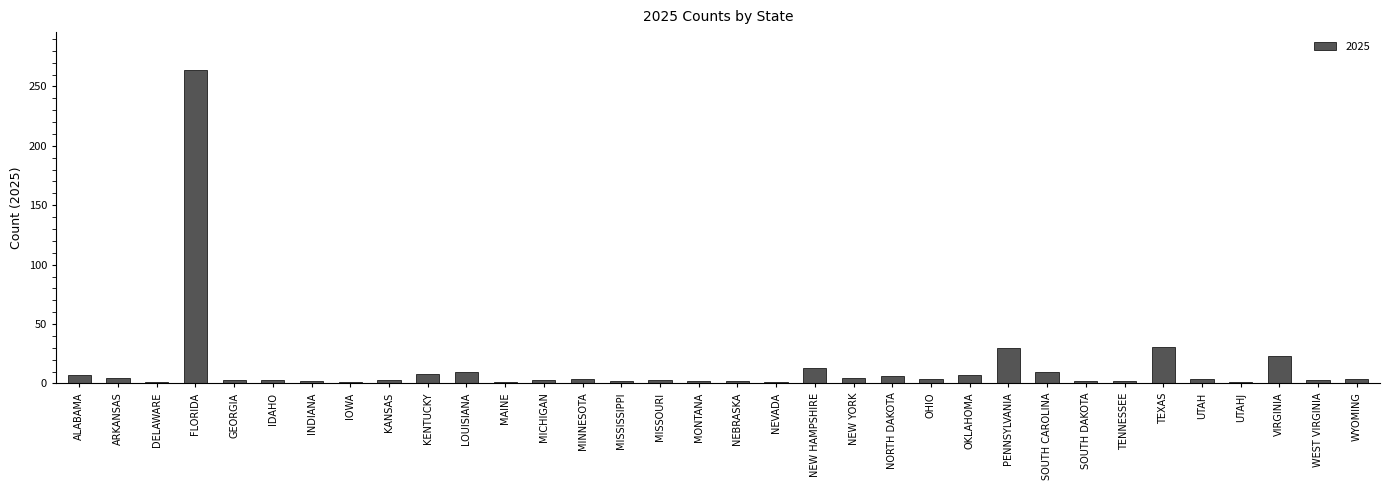

True or false: the data shows 4 at WYOMING.

True